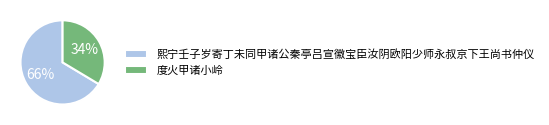

Is the sum of 熙宁壬子岁寄丁未同甲诸公秦亭吕宣徽宝臣汝阴欧阳少师永叔京下王尚书仲仪 and 度火甲诸小岭 greater than half?

Yes